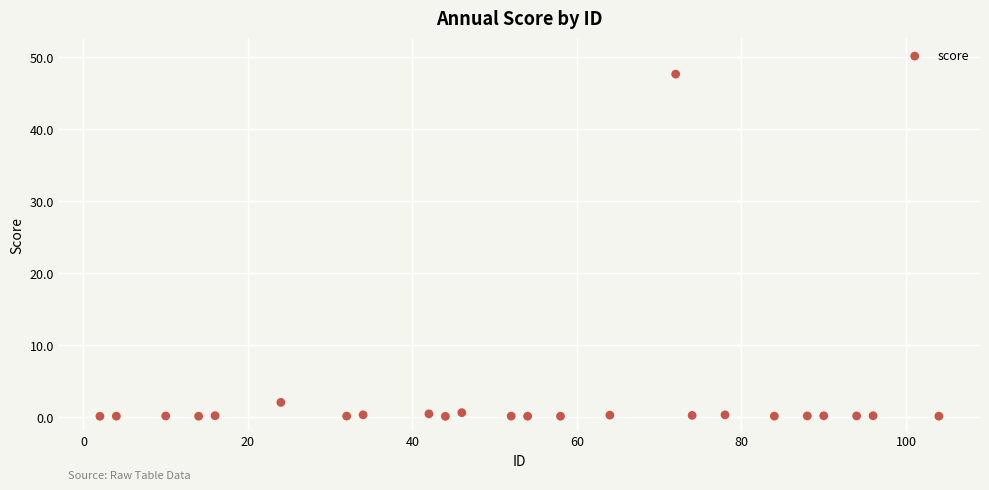

What is the range of X values (max minus min)?

102.0